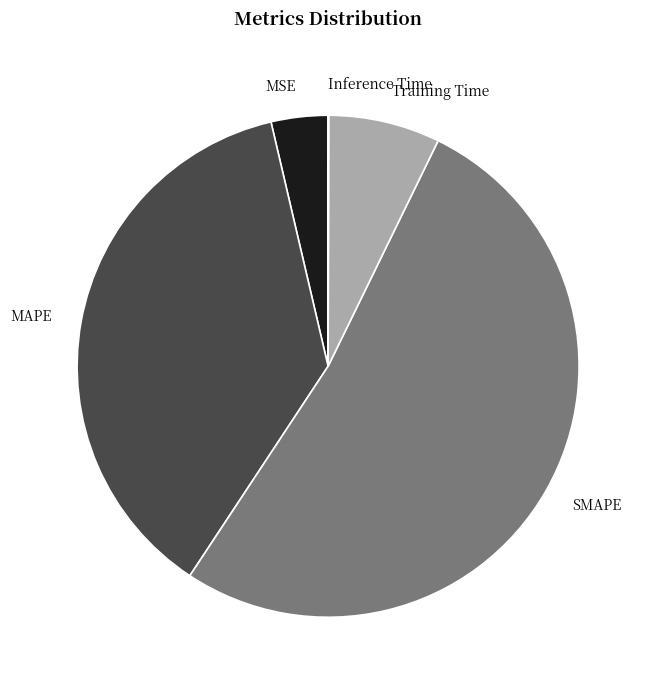

Is SMAPE the majority of the pie?

Yes